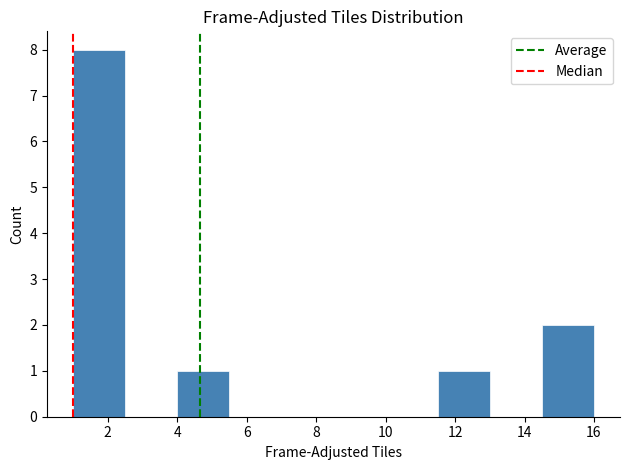

Reading left to right, list every bar in this chart as the range it spans on the x-axis followed by its height. Neither the bar edges nor the heights are printed on the chart, so give them approximately, as read against the axes.

1.0 to 2.5: 8
2.5 to 4.0: 0
4.0 to 5.5: 1
5.5 to 7.0: 0
7.0 to 8.5: 0
8.5 to 10.0: 0
10.0 to 11.5: 0
11.5 to 13.0: 1
13.0 to 14.5: 0
14.5 to 16.0: 2